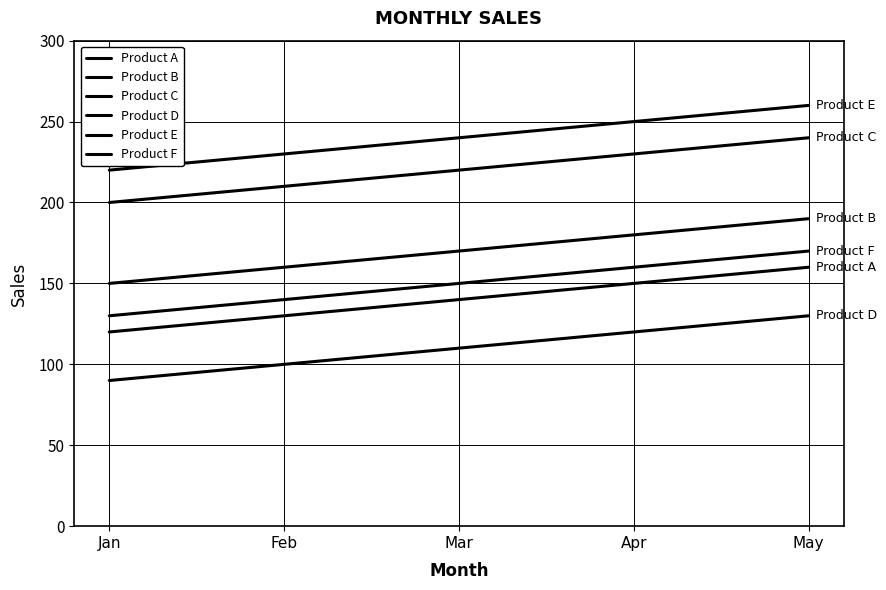

Which has a higher value, Mar or Apr?

Apr